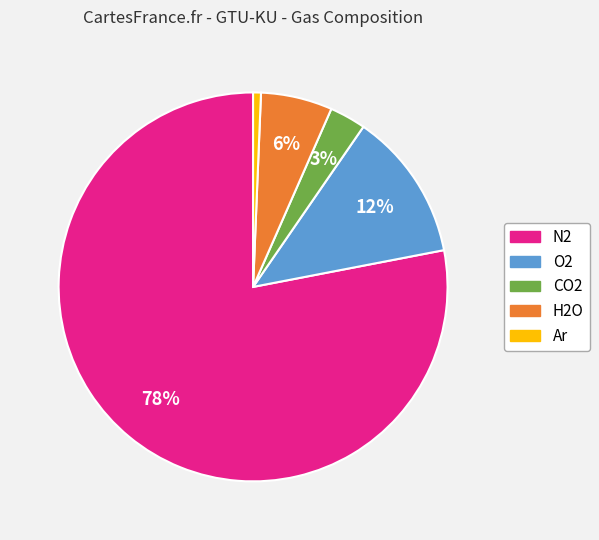

To the nearest percent, what percentage of the pie is Ar?

1%